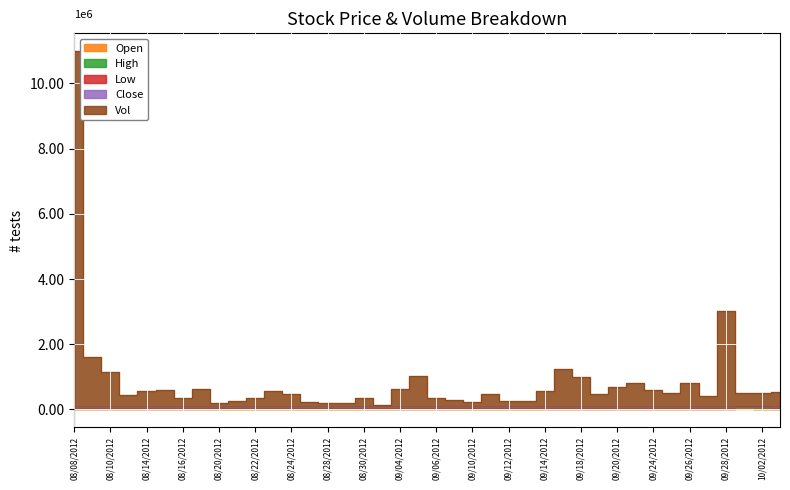

What is the spread (max minus min) of values at 08/09/2012?

1598800